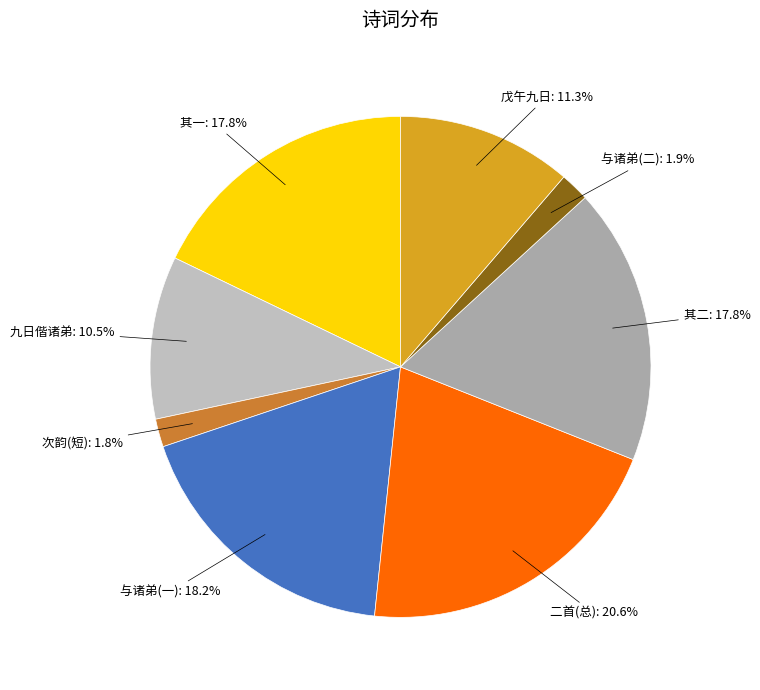

Which has a higher value, 九日偕诸弟 or 与诸弟(二)?

九日偕诸弟